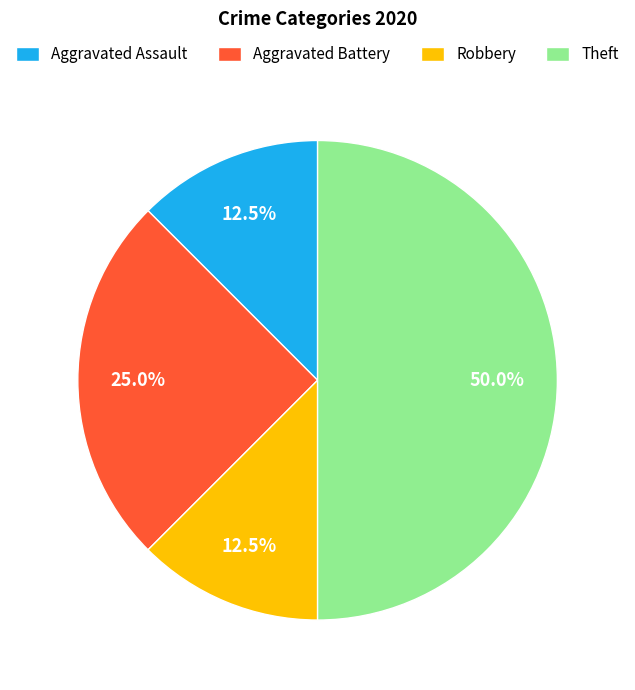

What is the ratio of the value at Aggravated Battery to the value at Theft?

0.5